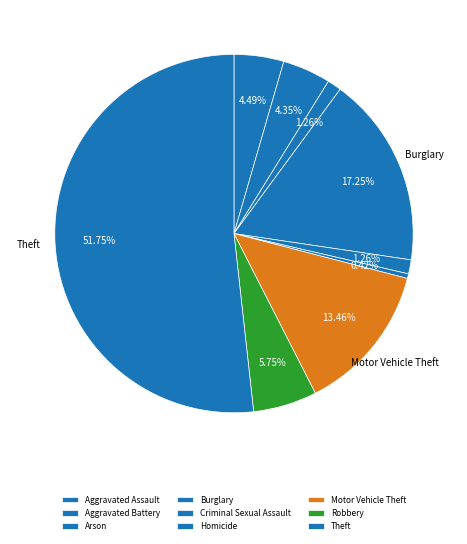

What is the majority slice?

Theft